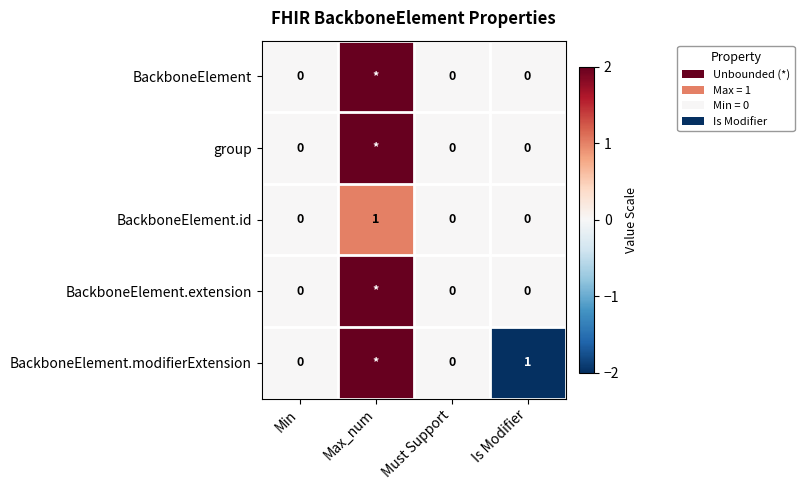

Between Must Support and Is Modifier, which series saw the biggest shift?

BackboneElement.modifierExtension